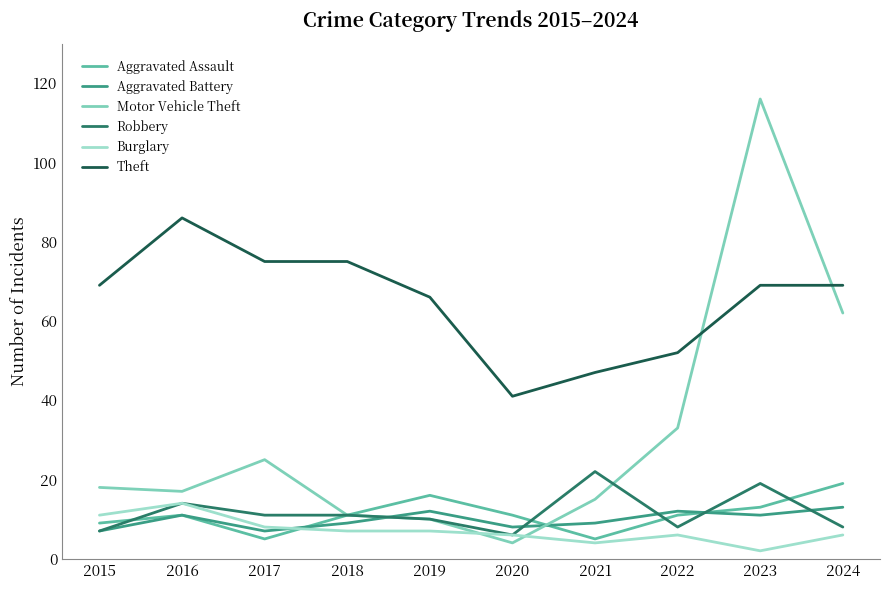

What is the difference between the maximum and minimum values in the Theft series?

45